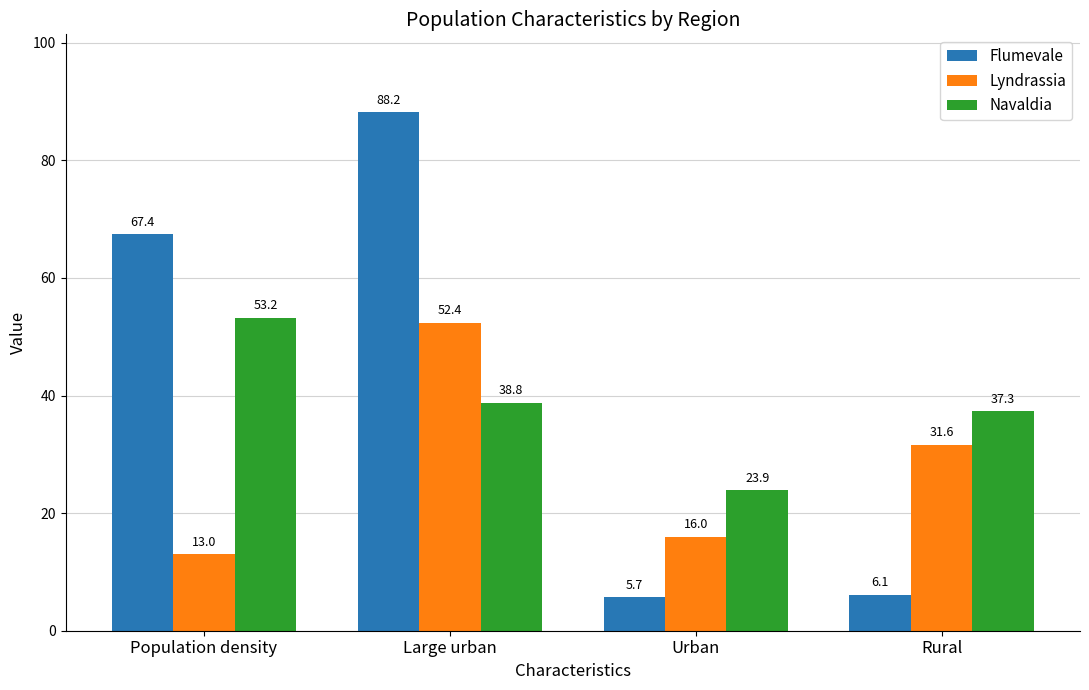

Which series has the widest spread of values?

Flumevale